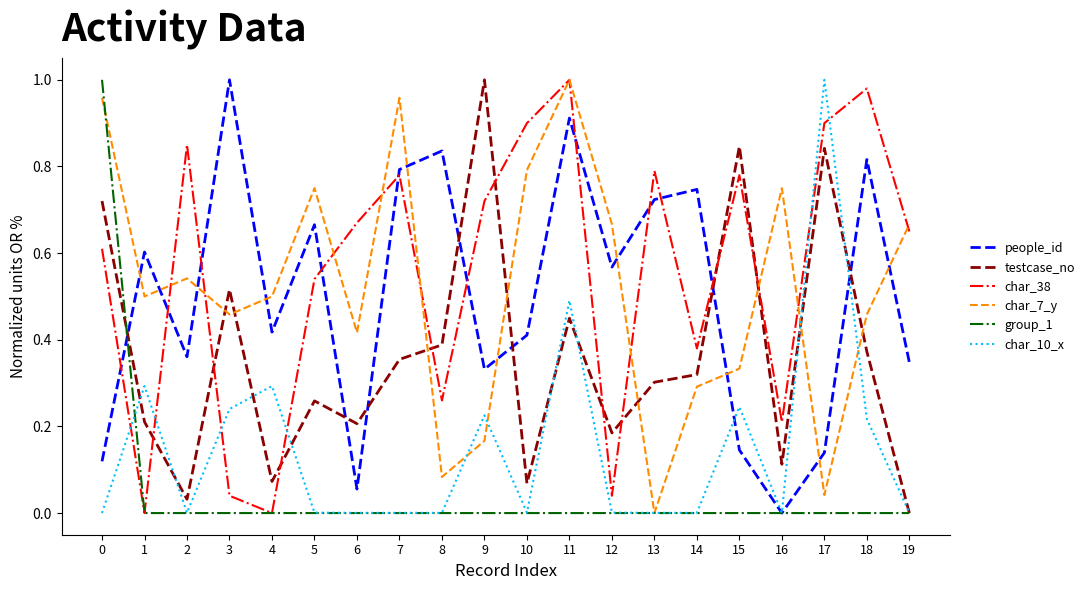

How many interior local valleys does the char_38 series have?

6